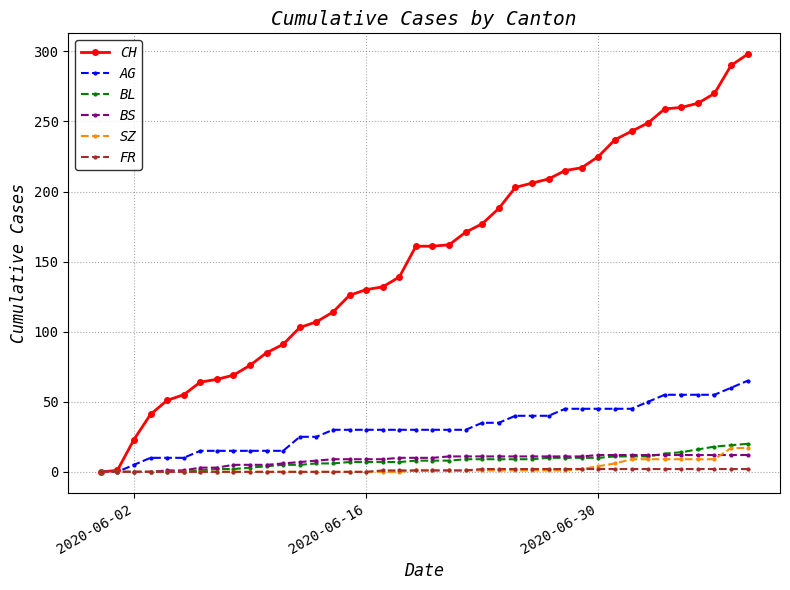

How many distinct data groups are displayed?

6